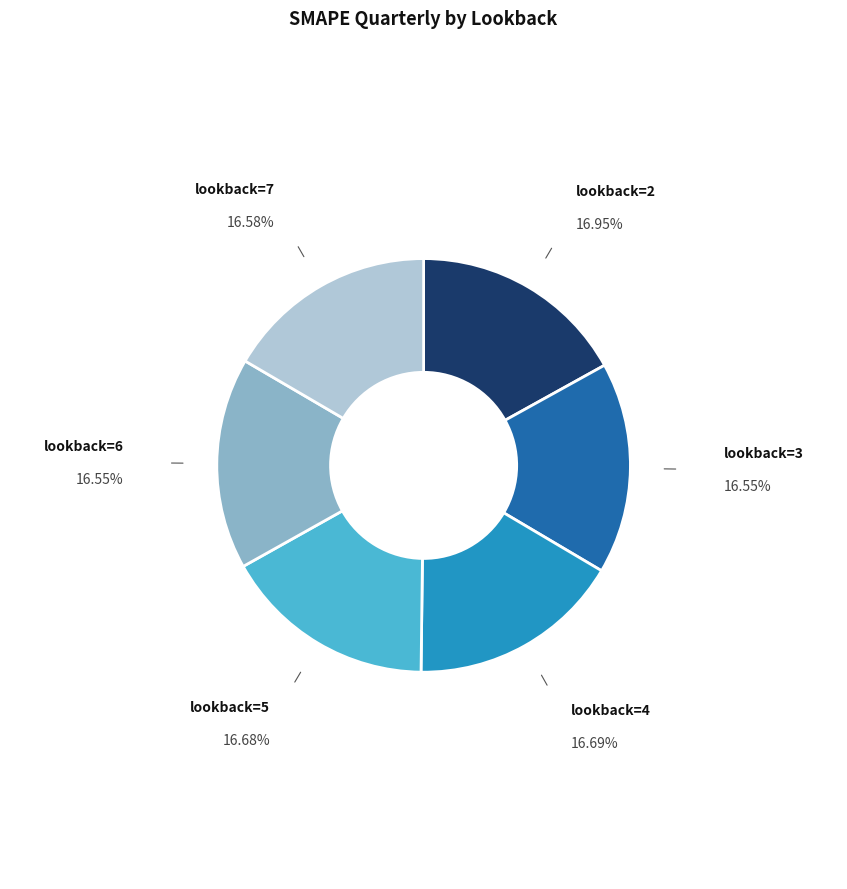

Is there any slice that represents more than half of the pie?

No